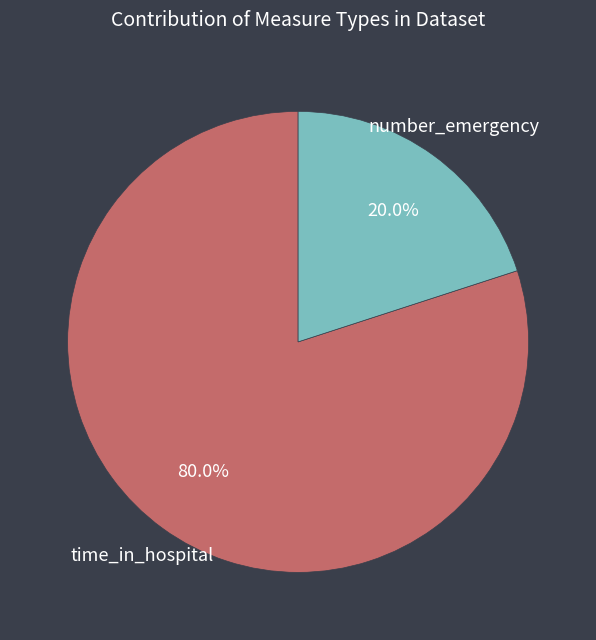

Is there a majority slice in this chart?

Yes